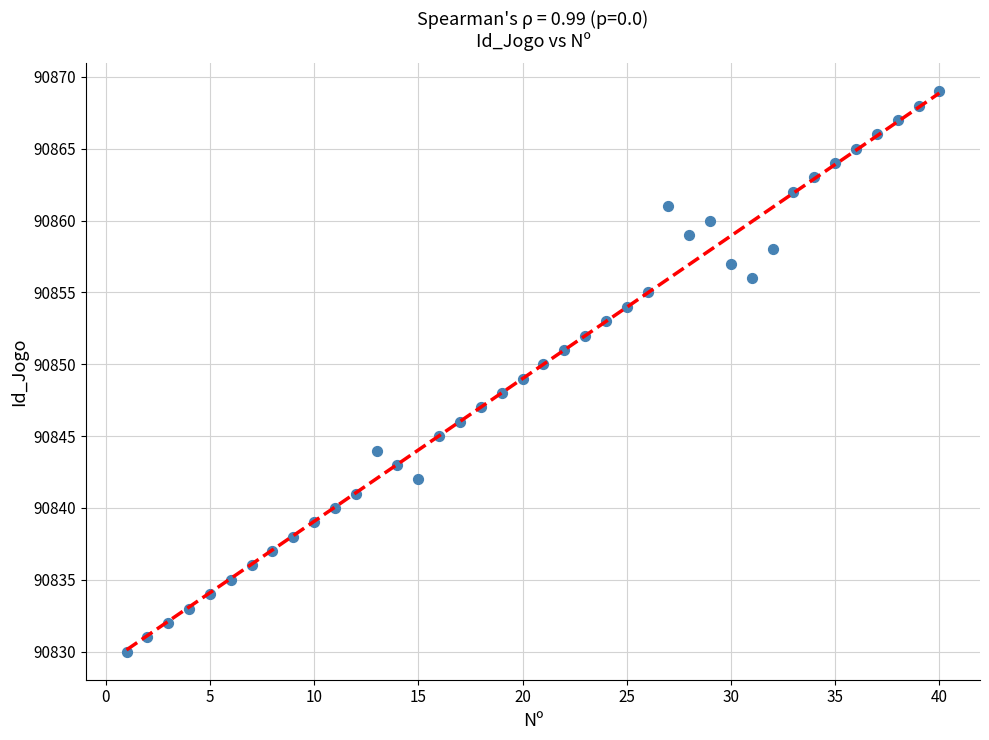

What is the range of X values (max minus min)?

39